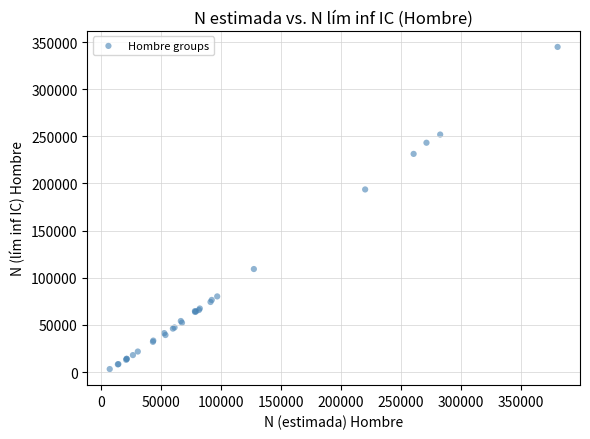

What Y value in the scatter plot is closest to 174006?

193673